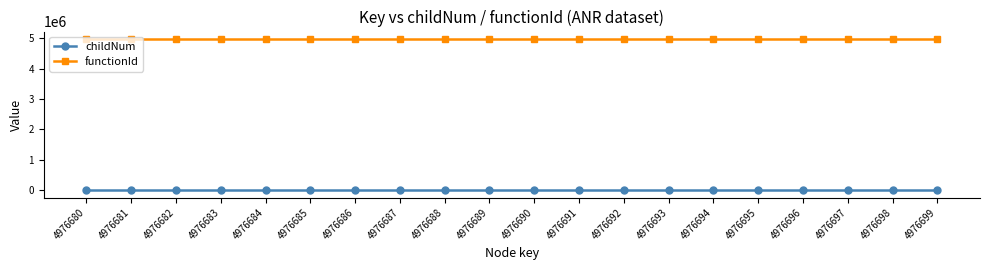

The functionId series shows 4976679 at 4976687. True or false?

True